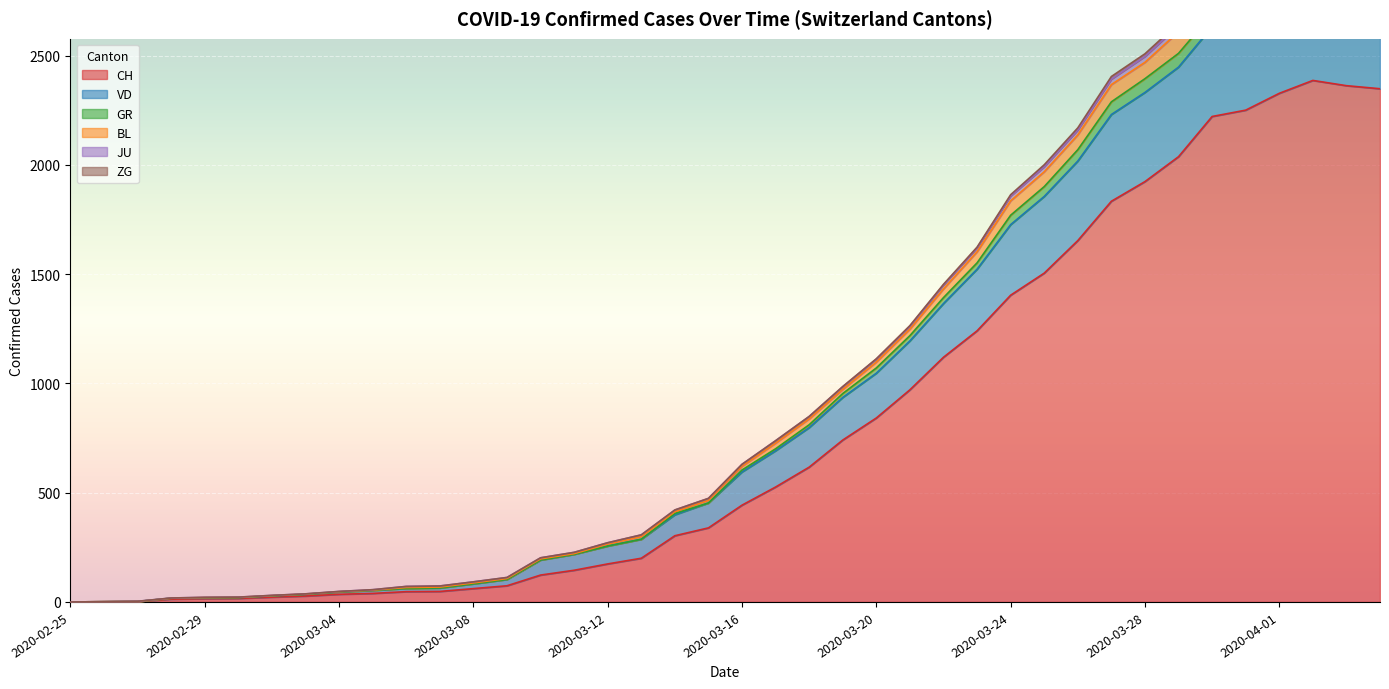

Where is VD nearest to the value 1481?

2020-03-22